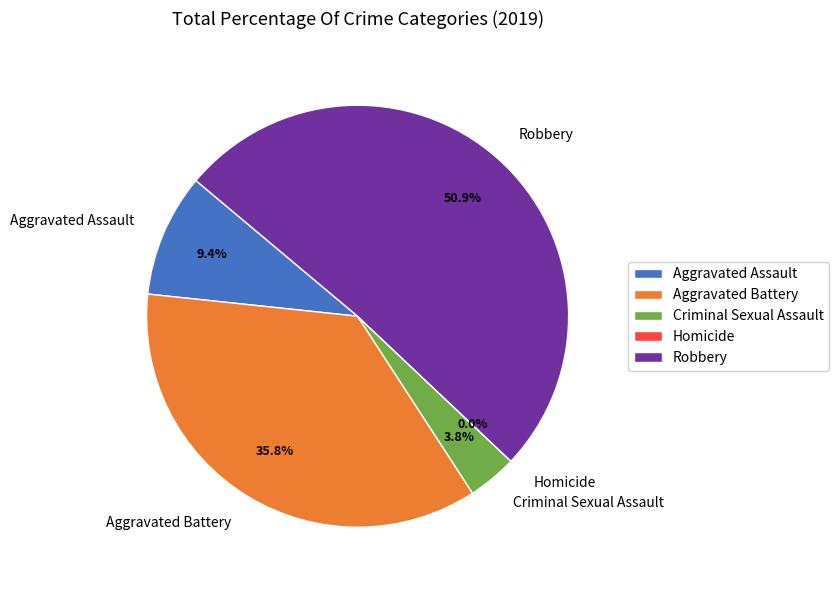

Count the number of slices in the pie.

5